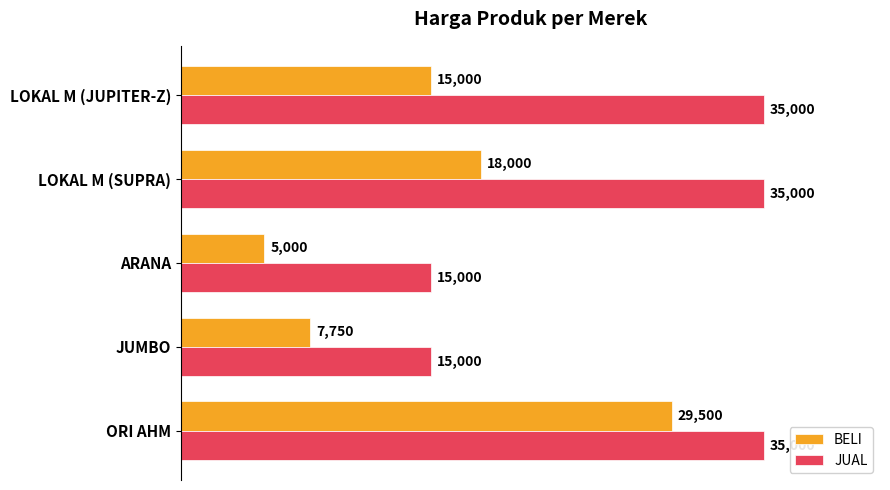

What is the average value of the JUAL series?

27000